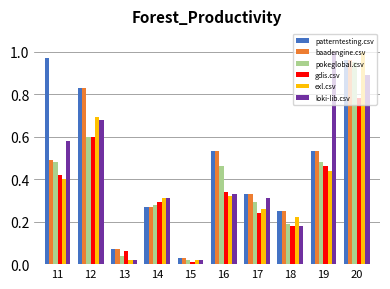

True or false: pokeglobal.csv has a value of 0.0 at 13.

True